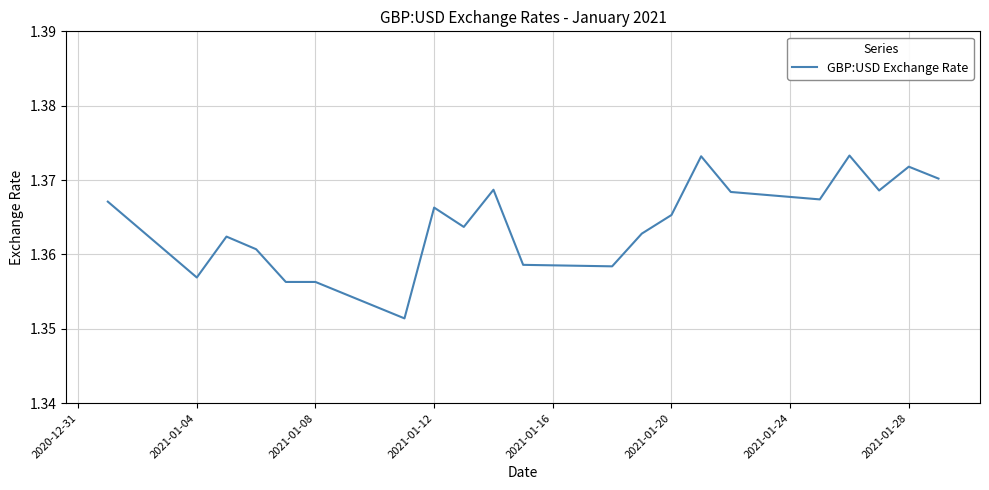

How many lines are shown in the chart?

1